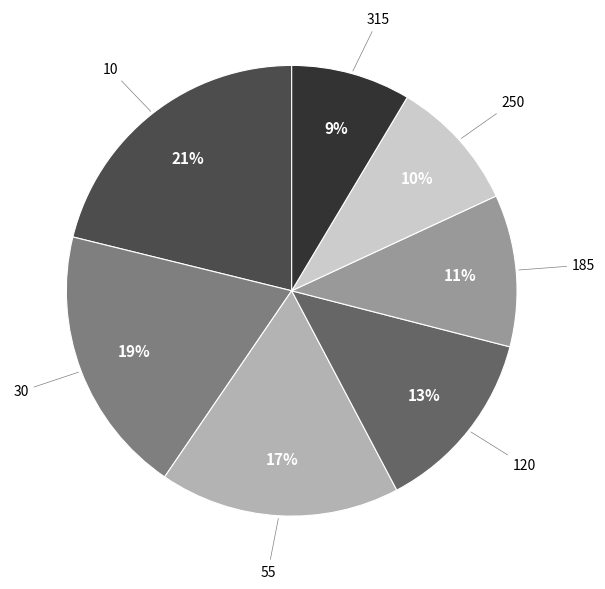

Is there any slice that represents more than half of the pie?

No